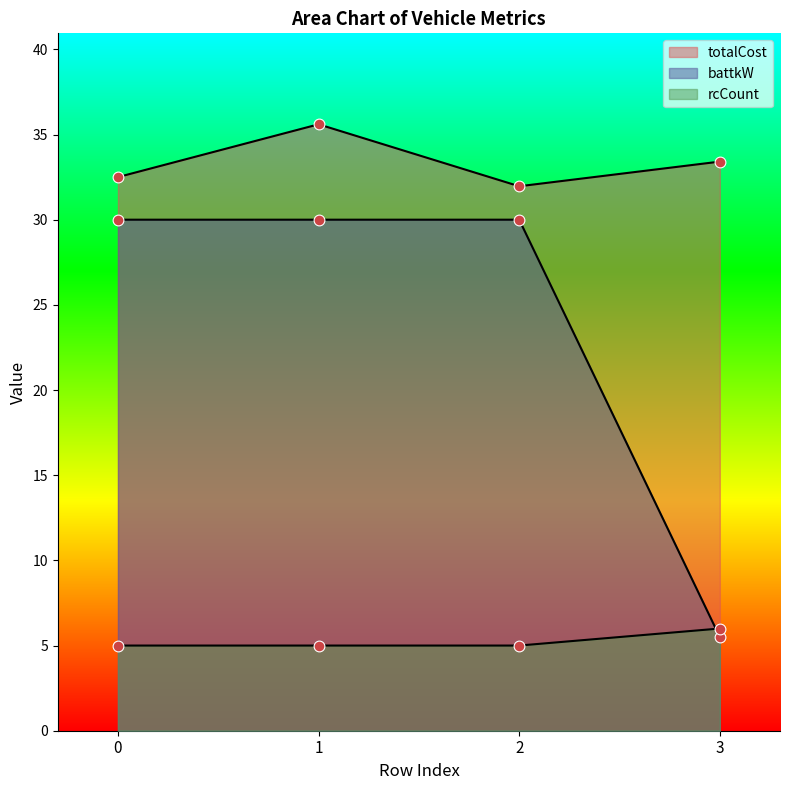

Which series reaches the minimum Y coordinate?

rcCount